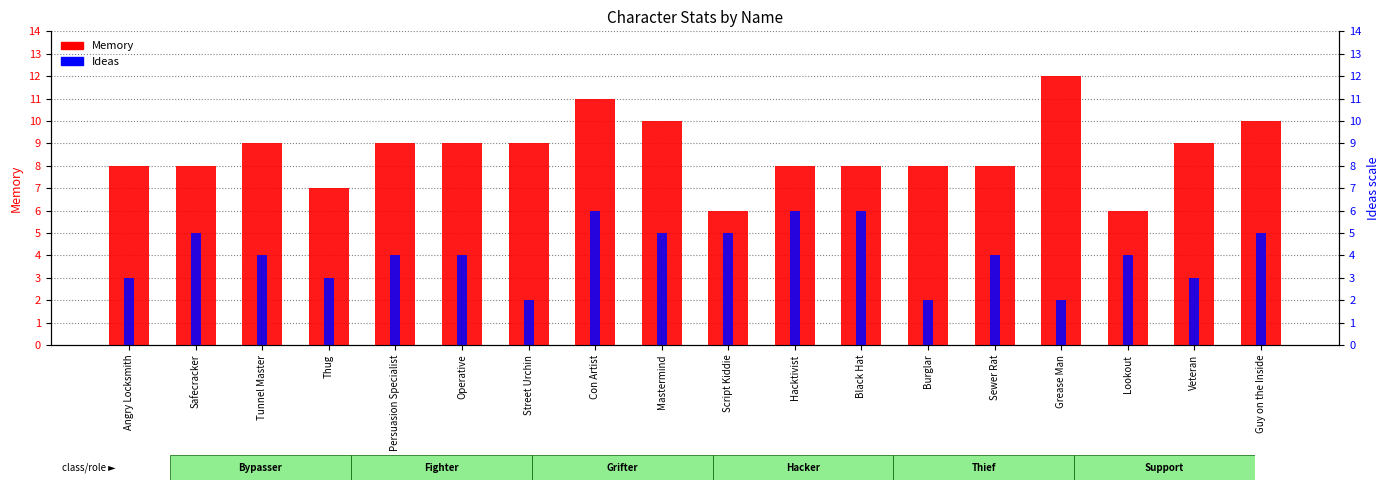

How many distinct data groups are displayed?

2